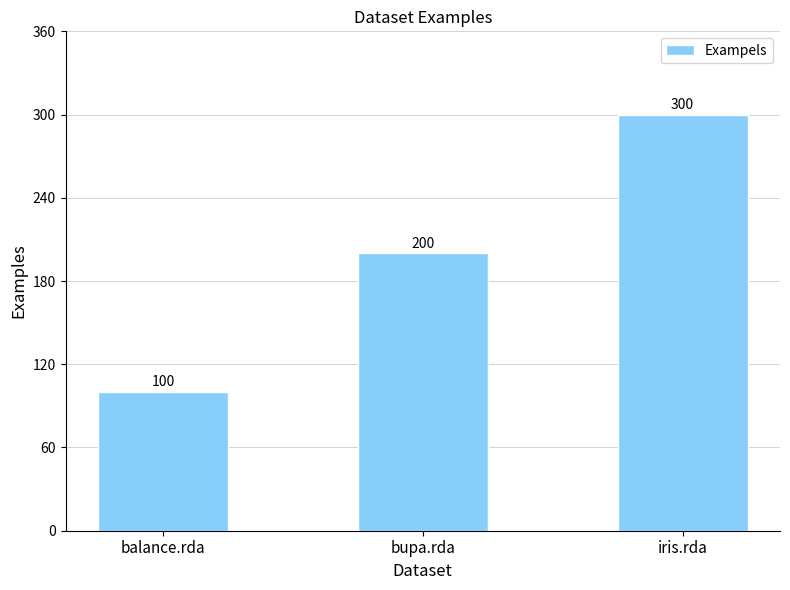

Which category has the lowest value across all series?

balance.rda